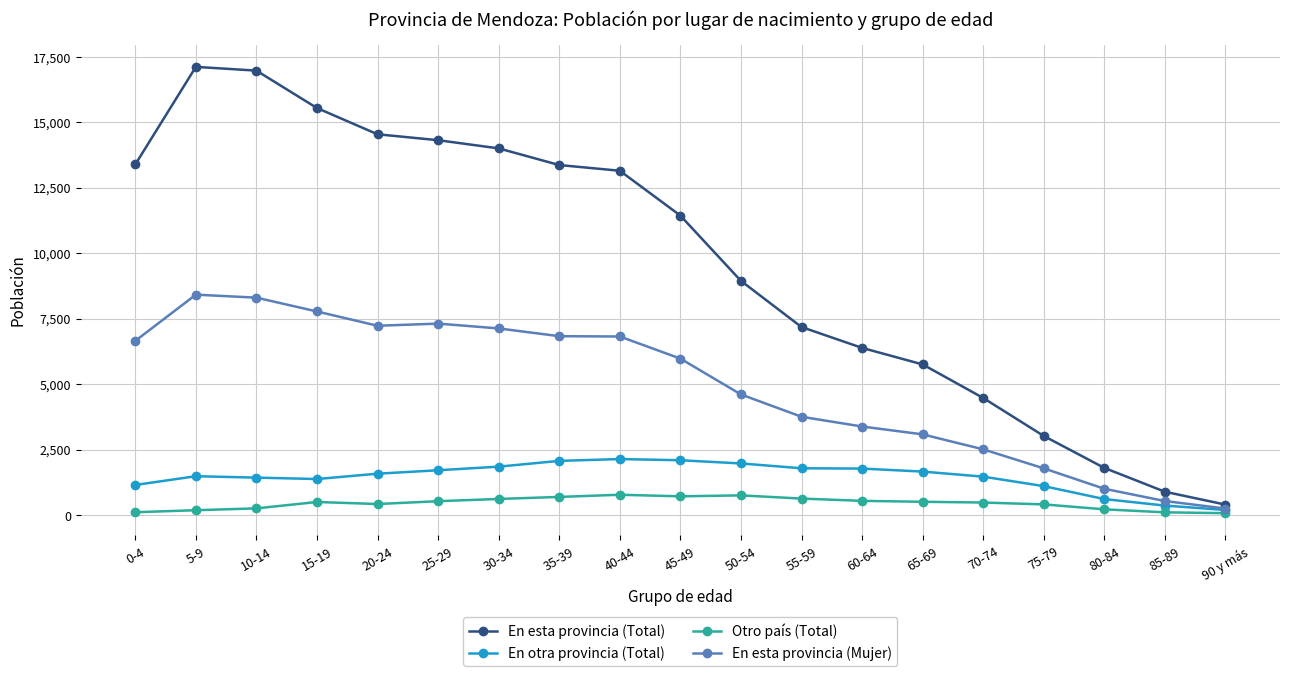

The value of En esta provincia (Mujer) at 60-64 is 3380. True or false?

True